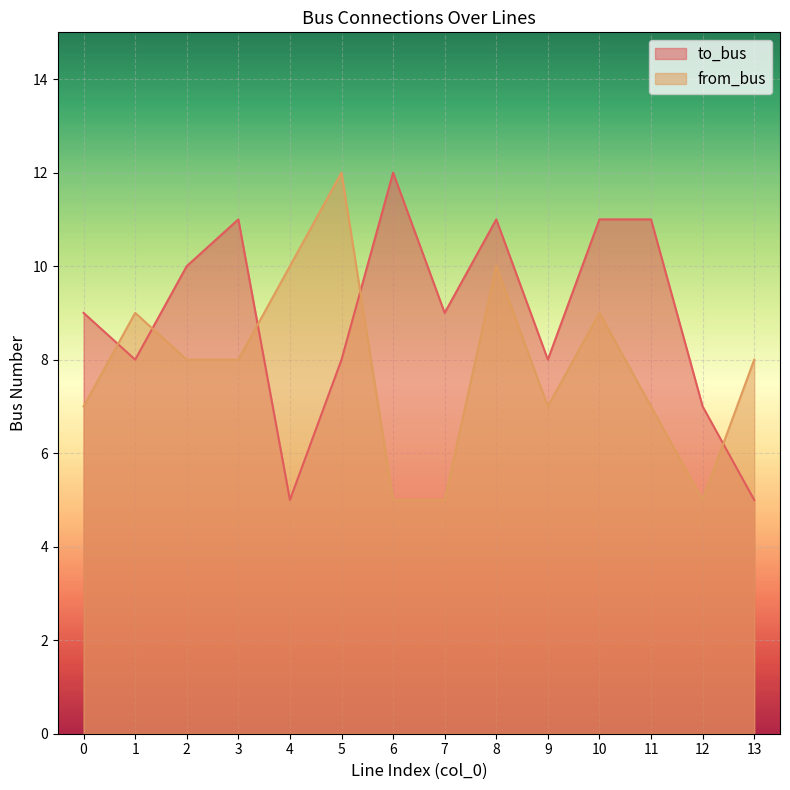

Where is to_bus nearest to the value 8?

1